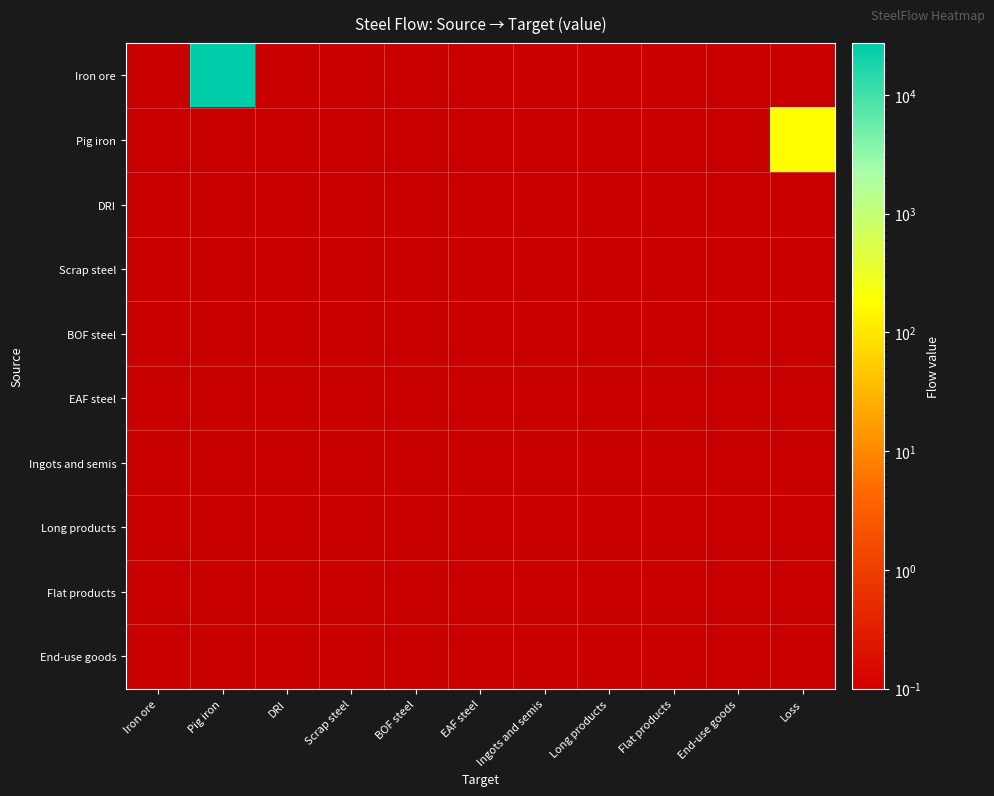

Reading left to right, list all the values displayed in this chart.

Iron ore: Iron ore=0.0	Pig iron=27250.7	DRI=0.0	Scrap steel=0.0	BOF steel=0.0	EAF steel=0.0	Ingots and semis=0.0	Long products=0.0	Flat products=0.0	End-use goods=0.0	Loss=0.0
Pig iron: Iron ore=0.0	Pig iron=0.0	DRI=0.0	Scrap steel=0.0	BOF steel=0.0	EAF steel=0.0	Ingots and semis=0.0	Long products=0.0	Flat products=0.0	End-use goods=0.0	Loss=171.7
DRI: Iron ore=0.0	Pig iron=0.0	DRI=0.0	Scrap steel=0.0	BOF steel=0.0	EAF steel=0.0	Ingots and semis=0.0	Long products=0.0	Flat products=0.0	End-use goods=0.0	Loss=0.0
Scrap steel: Iron ore=0.0	Pig iron=0.0	DRI=0.0	Scrap steel=0.0	BOF steel=0.0	EAF steel=0.0	Ingots and semis=0.0	Long products=0.0	Flat products=0.0	End-use goods=0.0	Loss=0.0
BOF steel: Iron ore=0.0	Pig iron=0.0	DRI=0.0	Scrap steel=0.0	BOF steel=0.0	EAF steel=0.0	Ingots and semis=0.0	Long products=0.0	Flat products=0.0	End-use goods=0.0	Loss=0.0
EAF steel: Iron ore=0.0	Pig iron=0.0	DRI=0.0	Scrap steel=0.0	BOF steel=0.0	EAF steel=0.0	Ingots and semis=0.0	Long products=0.0	Flat products=0.0	End-use goods=0.0	Loss=0.0
Ingots and semis: Iron ore=0.0	Pig iron=0.0	DRI=0.0	Scrap steel=0.0	BOF steel=0.0	EAF steel=0.0	Ingots and semis=0.0	Long products=0.0	Flat products=0.0	End-use goods=0.0	Loss=0.0
Long products: Iron ore=0.0	Pig iron=0.0	DRI=0.0	Scrap steel=0.0	BOF steel=0.0	EAF steel=0.0	Ingots and semis=0.0	Long products=0.0	Flat products=0.0	End-use goods=0.0	Loss=0.0
Flat products: Iron ore=0.0	Pig iron=0.0	DRI=0.0	Scrap steel=0.0	BOF steel=0.0	EAF steel=0.0	Ingots and semis=0.0	Long products=0.0	Flat products=0.0	End-use goods=0.0	Loss=0.0
End-use goods: Iron ore=0.0	Pig iron=0.0	DRI=0.0	Scrap steel=0.0	BOF steel=0.0	EAF steel=0.0	Ingots and semis=0.0	Long products=0.0	Flat products=0.0	End-use goods=0.0	Loss=0.0